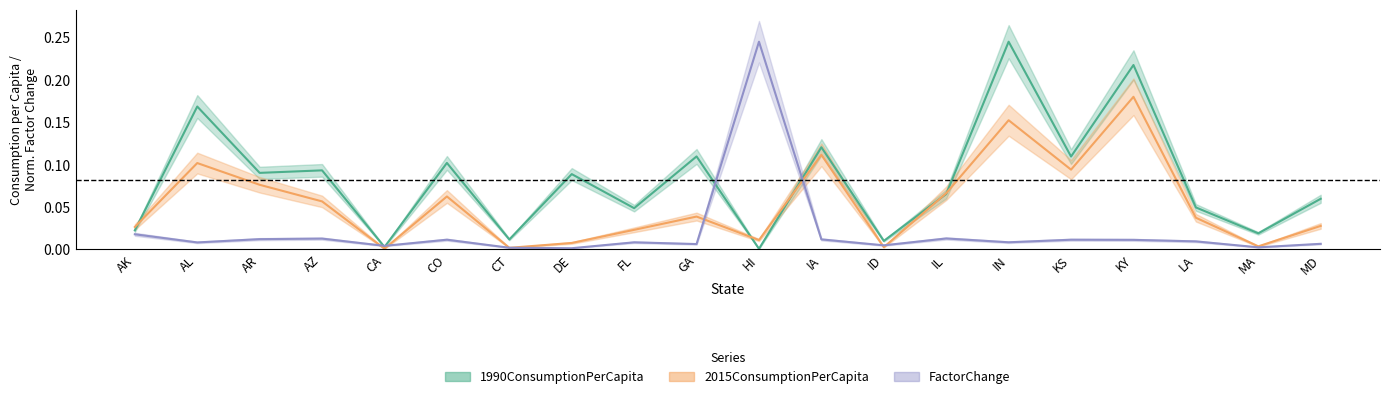

What is the difference between the 1990ConsumptionPerCapita values at ID and AL?

0.2